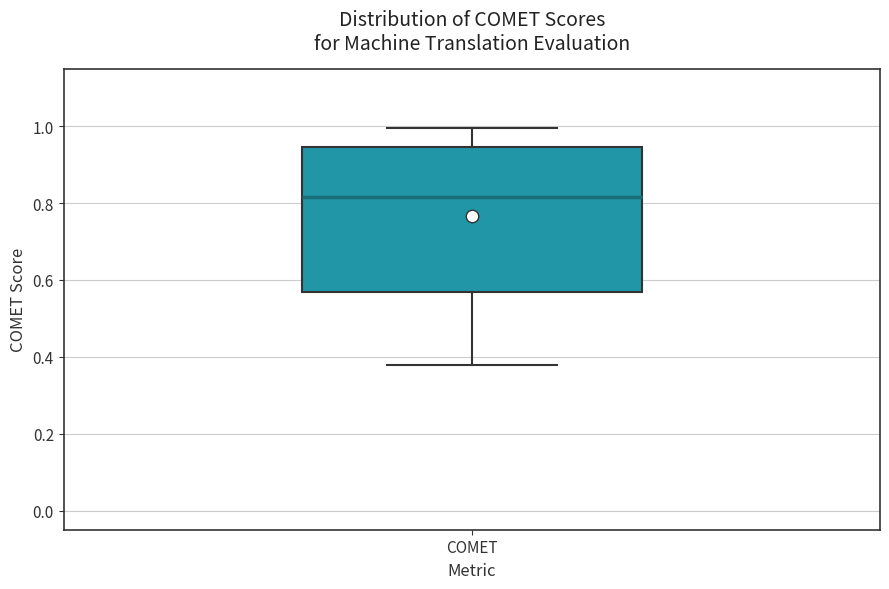

Where is the upper edge of the box for COMET on the y-axis? The values are not printed on the chart, so give them approximately, as read against the axis.

0.94